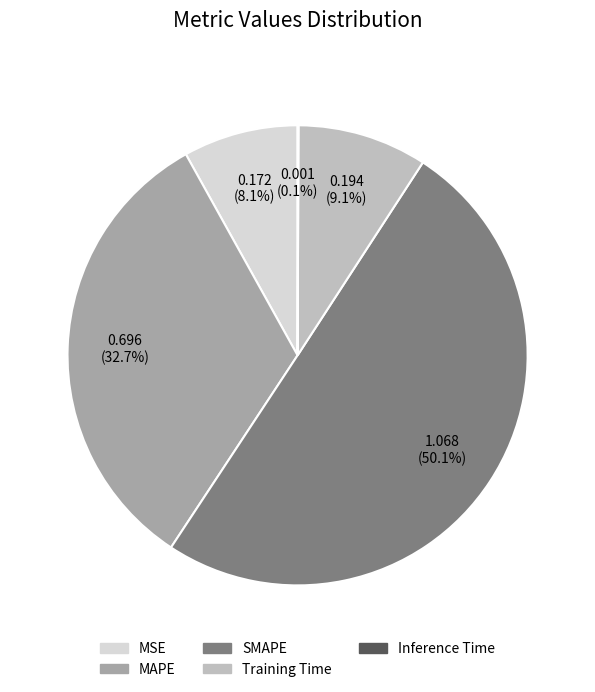

Which category has the biggest portion of the pie?

SMAPE